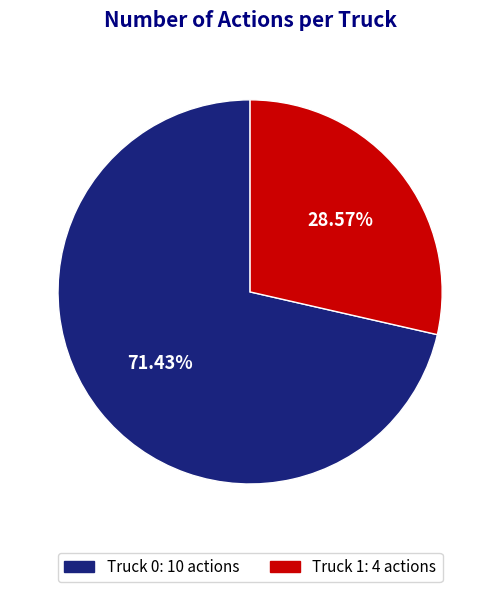

Rank the categories by value from highest to lowest.

Truck 0, Truck 1